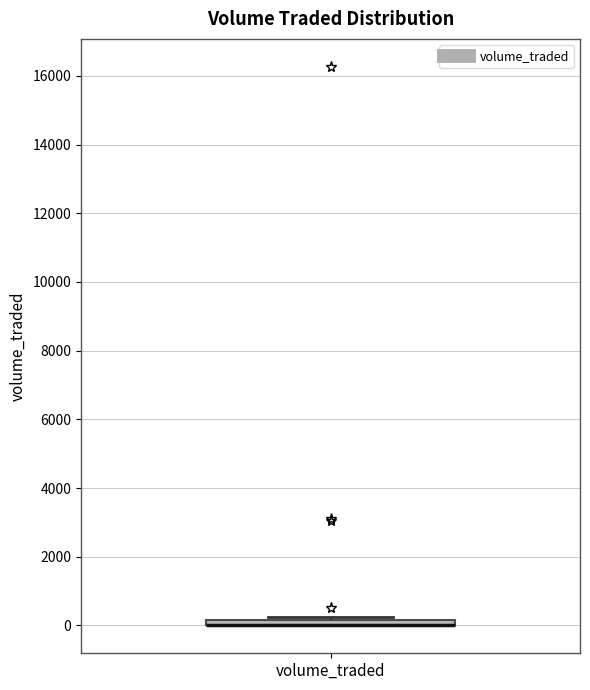

Where is the lower edge of the box for volume_traded on the y-axis? The values are not printed on the chart, so give them approximately, as read against the axis.

0